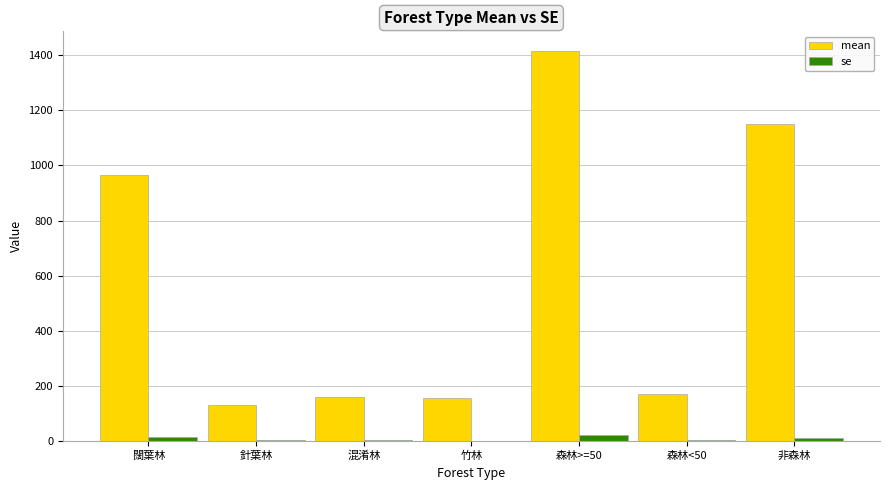

Between 闊葉林 and 森林<50, which series saw the biggest shift?

mean